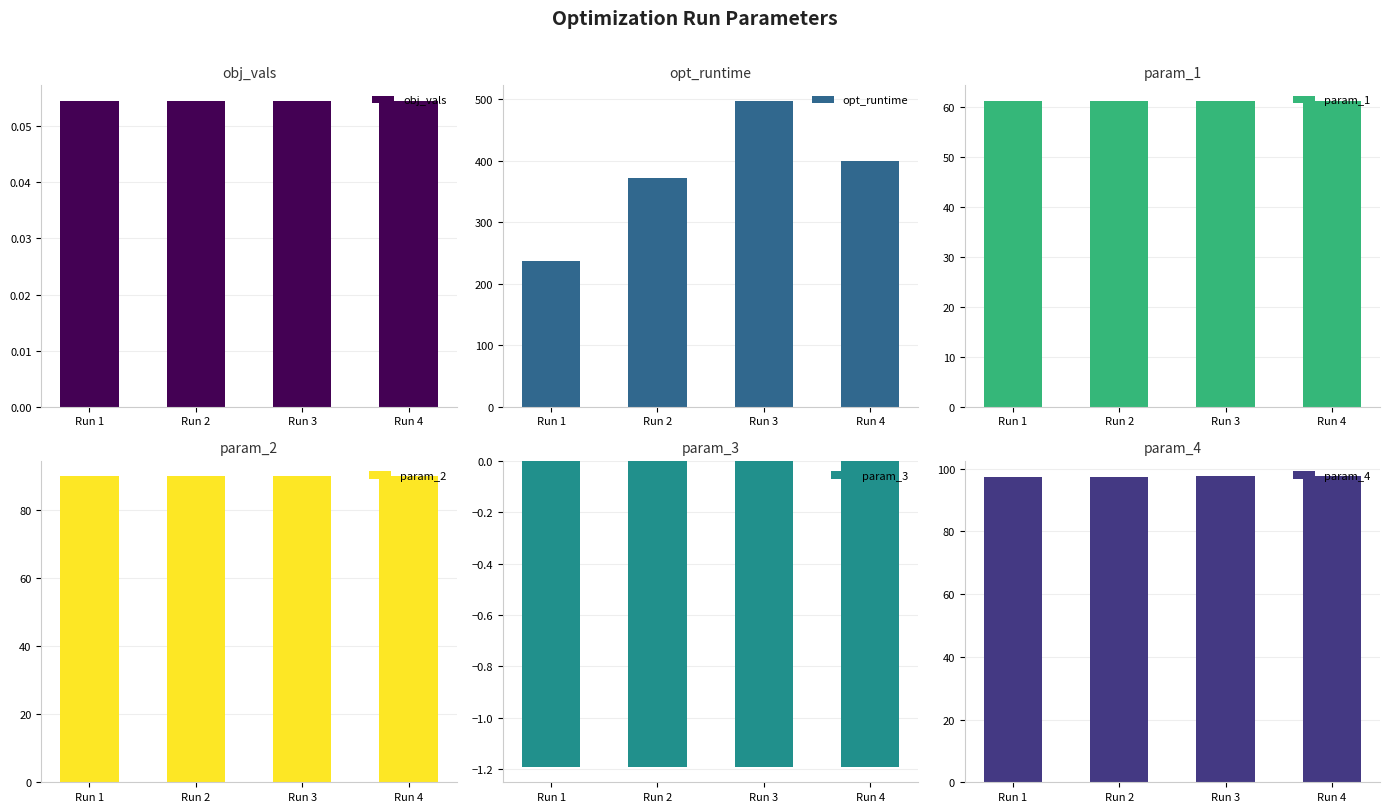

Count the param_2 values in the range 89 to 90.

4